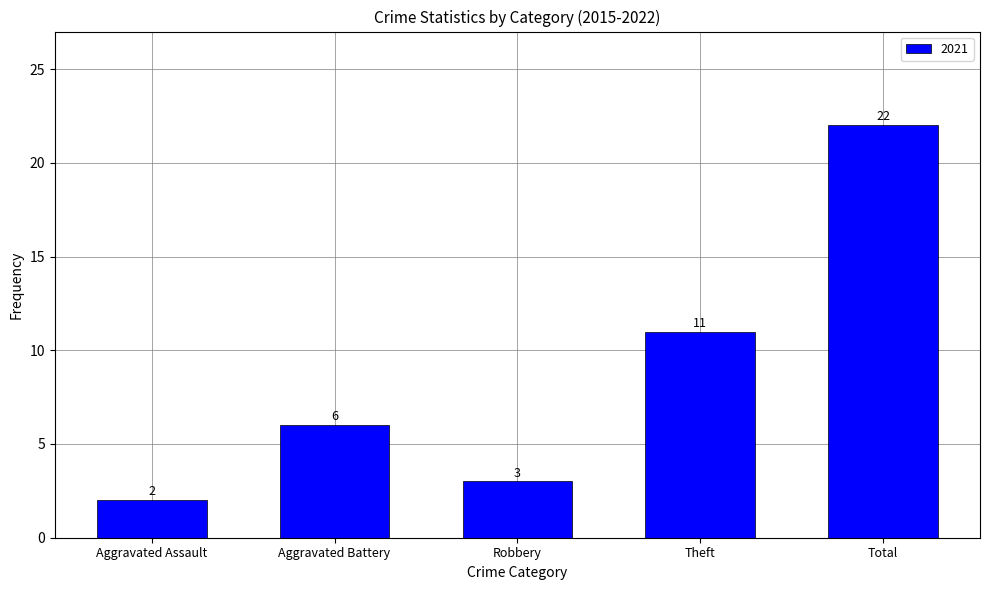

What is the difference between the second highest and minimum values?

9